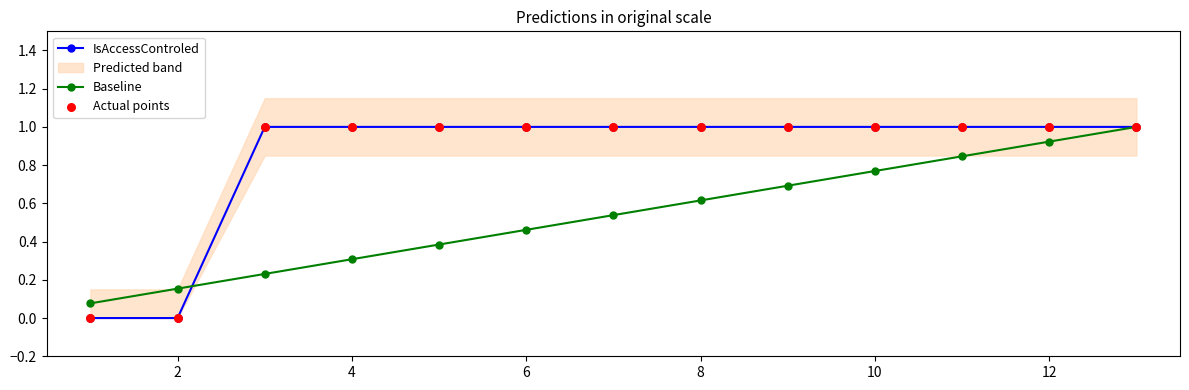

The IsAccessControled series shows 1.3 at 10. True or false?

False